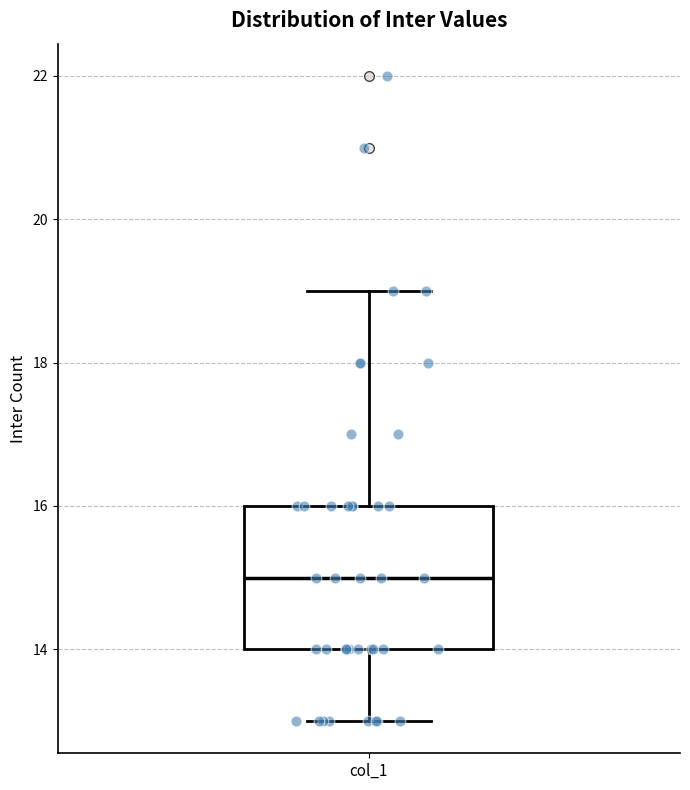

Where does the upper whisker of the box for col_1 end on the y-axis? The values are not printed on the chart, so give them approximately, as read against the axis.

19